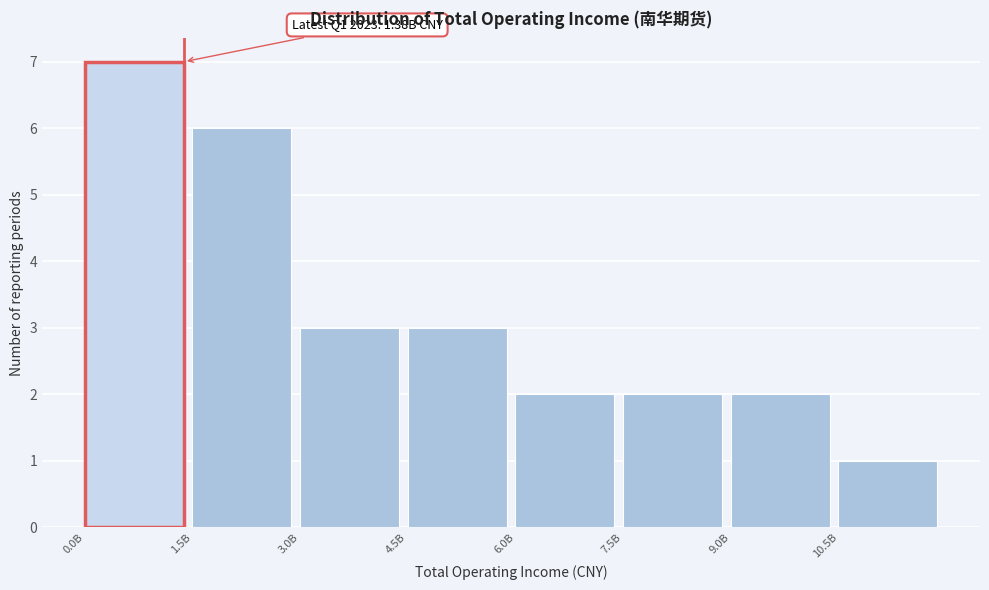

Reading right to left, what are all the values shown in this chart?

10.5B=1	9.0B=2	7.5B=2	6.0B=2	4.5B=3	3.0B=3	1.5B=6	0.0B=7